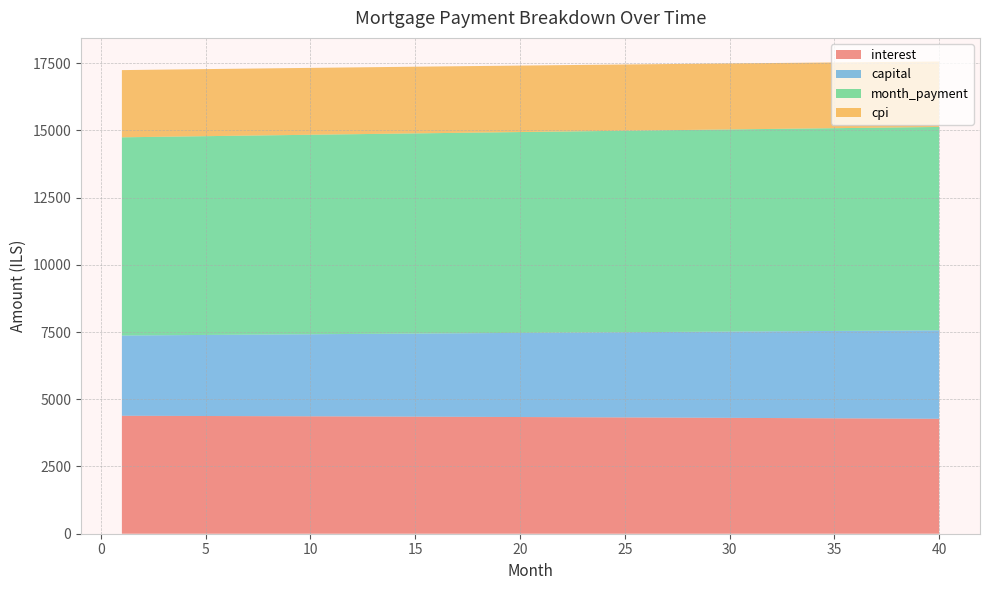

Reading right to left, transcribe all the data shown in this chart.

interest: 40=4273.4	39=4277.1	38=4280.7	37=4284.3	36=4287.9	35=4291.4	34=4294.9	33=4298.3	32=4301.7	31=4305.0	30=4308.3	29=4311.6	28=4314.8	27=4318.0	26=4321.1	25=4324.2	24=4327.2	23=4330.2	22=4333.2	21=4336.1	20=4339.0	19=4341.8	18=4344.6	17=4347.3	16=4350.0	15=4352.7	14=4355.3	13=4357.9	12=4360.5	11=4363.0	10=4365.5	9=4367.9	8=4370.3	7=4372.6	6=4374.9	5=4377.2	4=4379.5	3=4381.7	2=4383.8	1=4385.9
capital: 40=3288.8	39=3280.6	38=3272.4	37=3264.2	36=3256.1	35=3248.0	34=3239.9	33=3231.8	32=3223.7	31=3215.7	30=3207.7	29=3199.7	28=3191.7	27=3183.8	26=3175.8	25=3167.9	24=3160.0	23=3152.1	22=3144.3	21=3136.4	20=3128.6	19=3120.8	18=3113.0	17=3105.2	16=3097.5	15=3089.8	14=3082.1	13=3074.4	12=3066.7	11=3059.1	10=3051.4	9=3043.8	8=3036.2	7=3028.7	6=3021.1	5=3013.6	4=3006.1	3=2998.6	2=2991.1	1=2983.6
month_payment: 40=7562.2	39=7557.7	38=7553.1	37=7548.6	36=7544.0	35=7539.4	34=7534.8	33=7530.1	32=7525.4	31=7520.7	30=7516.0	29=7511.3	28=7506.5	27=7501.7	26=7496.9	25=7492.1	24=7487.2	23=7482.3	22=7477.4	21=7472.5	20=7467.5	19=7462.6	18=7457.6	17=7452.6	16=7447.5	15=7442.5	14=7437.4	13=7432.3	12=7427.2	11=7422.1	10=7416.9	9=7411.7	8=7406.5	7=7401.3	6=7396.1	5=7390.8	4=7385.5	3=7380.2	2=7374.9	1=7369.6
cpi: 40=2433.7	39=2435.8	38=2437.9	37=2440.0	36=2442.1	35=2444.1	34=2446.1	33=2448.1	32=2450.0	31=2452.0	30=2453.9	29=2455.8	28=2457.6	27=2459.4	26=2461.3	25=2463.0	24=2464.8	23=2466.5	22=2468.2	21=2469.9	20=2471.6	19=2473.2	18=2474.8	17=2476.4	16=2478.0	15=2479.5	14=2481.1	13=2482.6	12=2484.0	11=2485.5	10=2486.9	9=2488.3	8=2489.7	7=2491.1	6=2492.4	5=2493.7	4=2495.0	3=2496.3	2=2497.6	1=2498.8